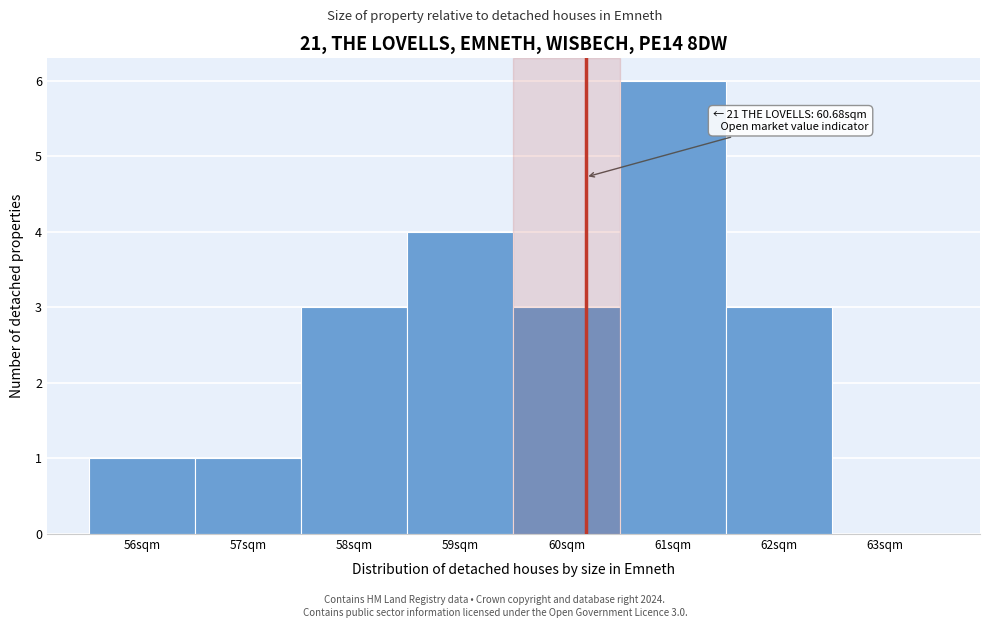

Reading left to right, what are all the values shown in this chart?

56sqm=1	57sqm=1	58sqm=3	59sqm=4	60sqm=3	61sqm=6	62sqm=3	63sqm=0